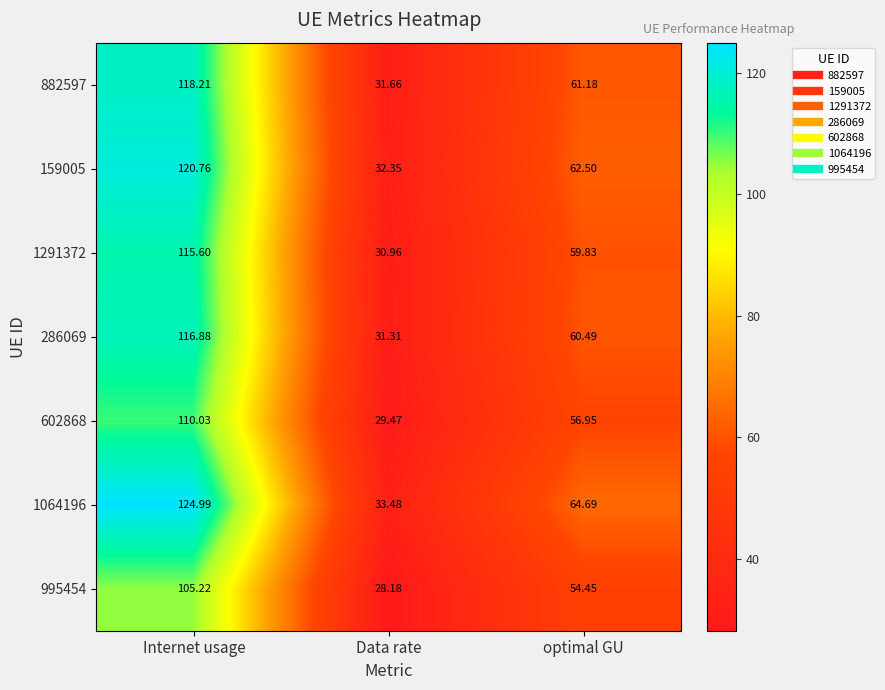

At which category does the chart reach its peak across all series?

Internet usage